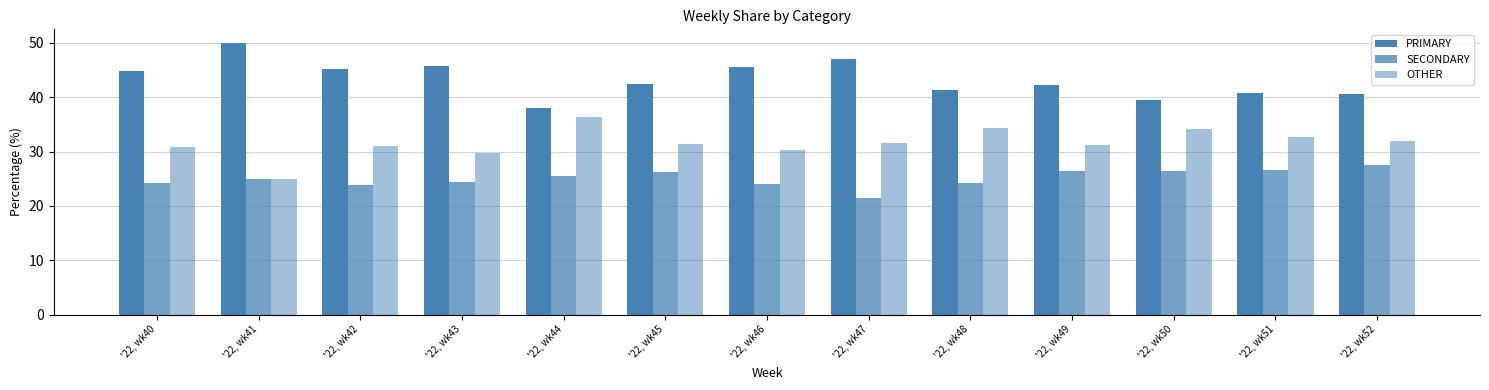

What is the difference between the maximum and minimum values in the SECONDARY series?

6.1